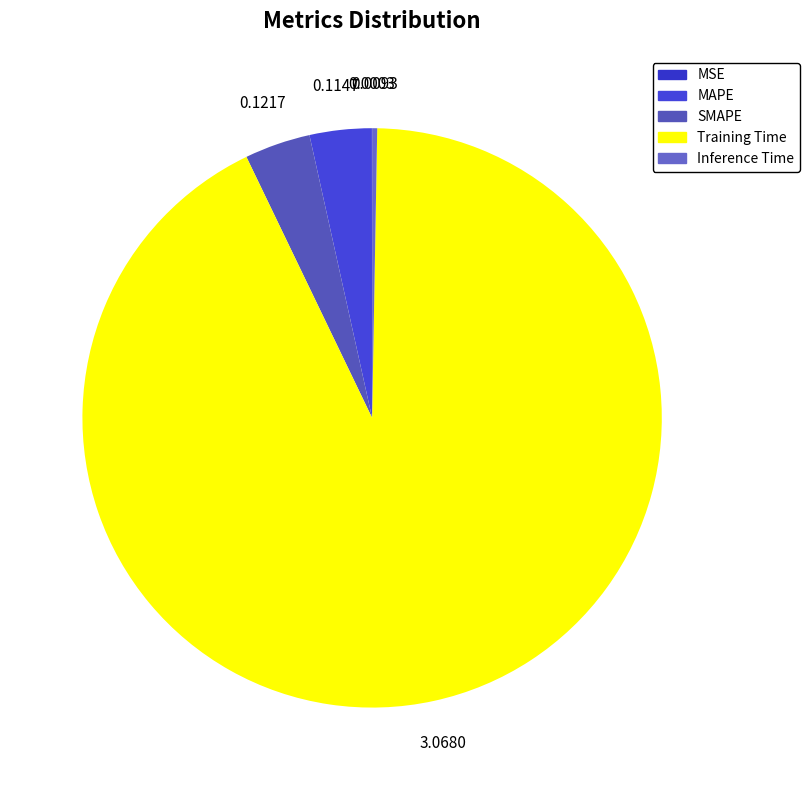

True or false: SMAPE accounts for 4% of the total.

True